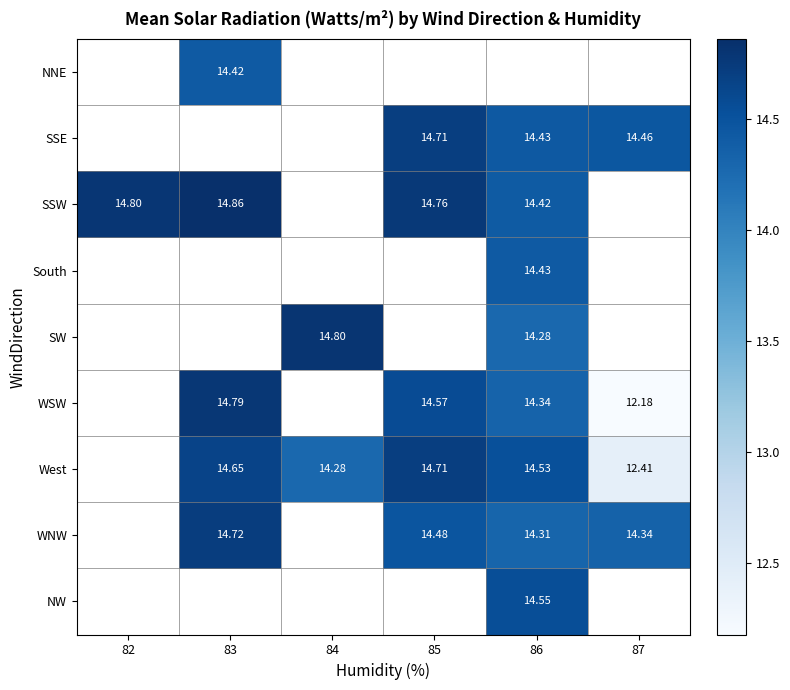

Is it true that WSW equals 12.2 at 87?

True